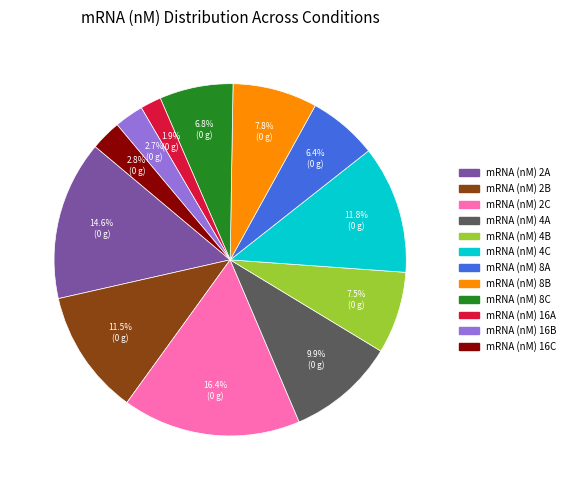

What percentage is NOT represented by mRNA (nM) 16B?

97.3%